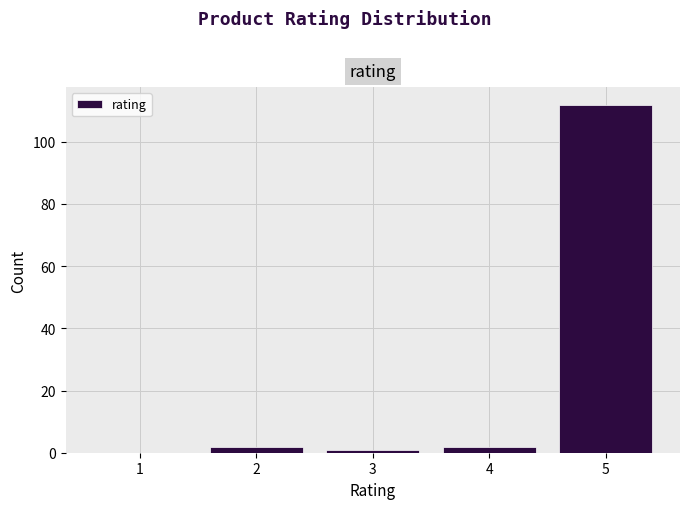

Reading left to right, list all the values displayed in this chart.

1=0	2=2	3=1	4=2	5=112